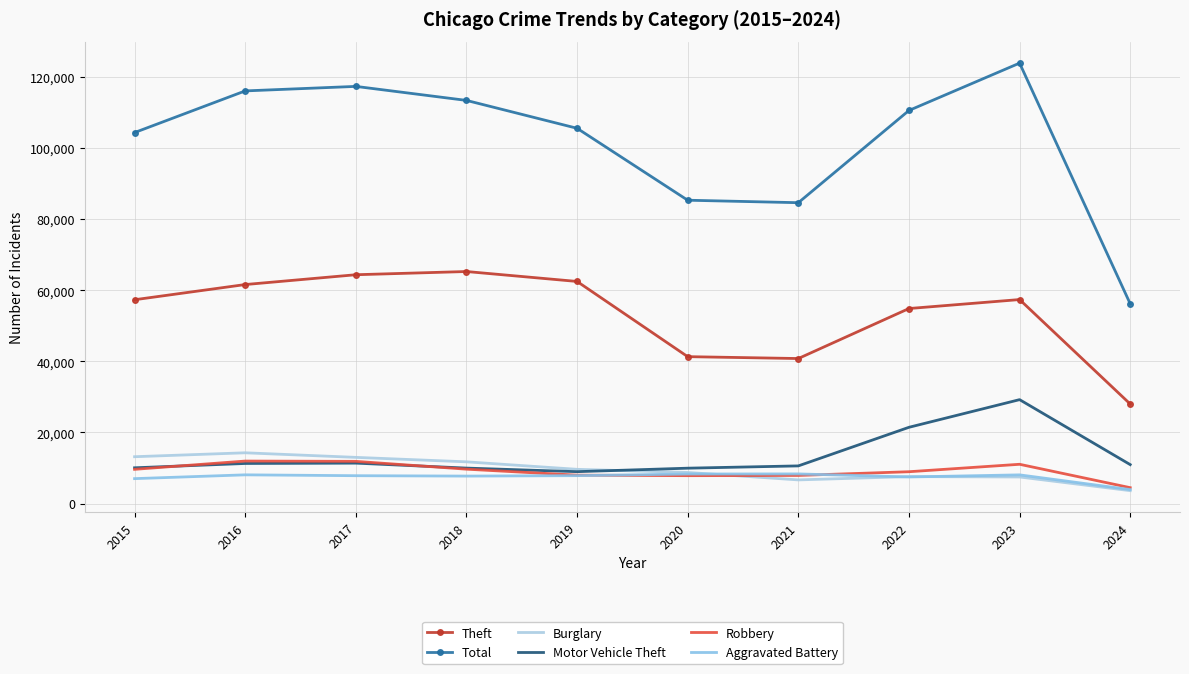

Which series has the widest spread of values?

Total